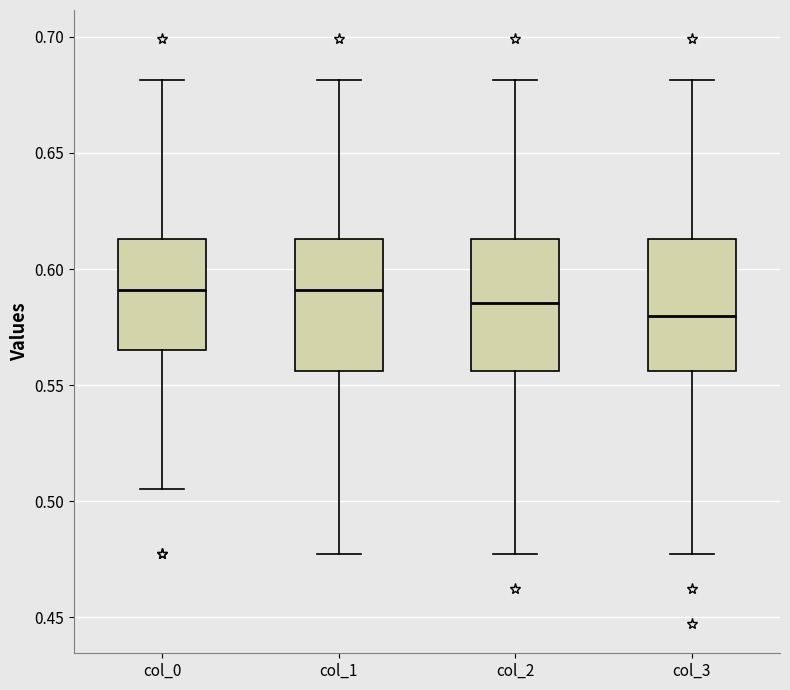

Which box has the lowest median line?

col_3